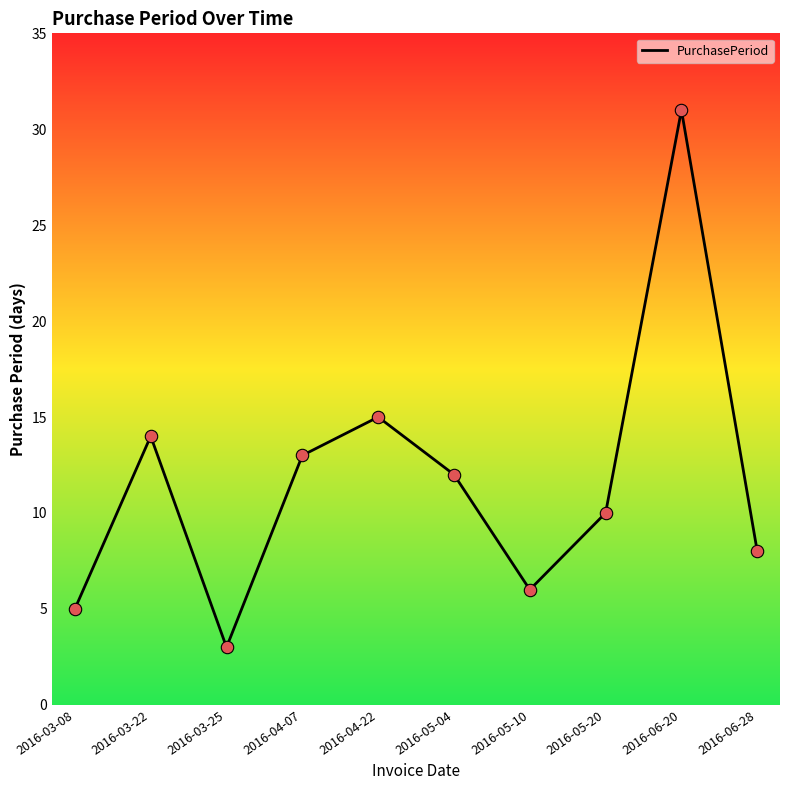

Which has a higher value, 2016-03-08 or 2016-05-10?

2016-05-10